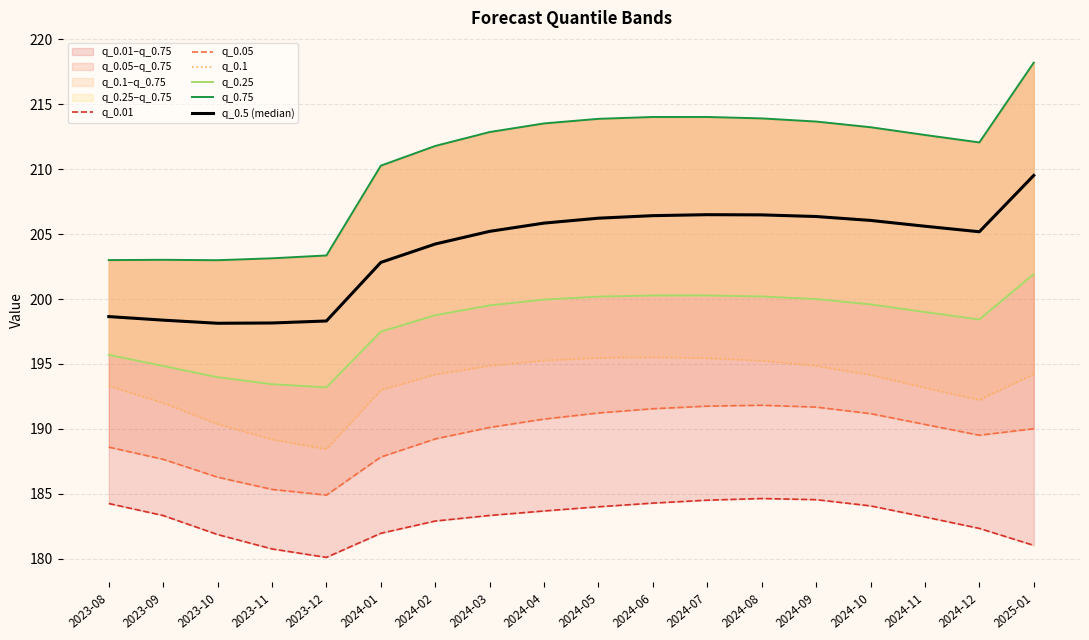

How many interior local valleys does the q_0.05 series have?

2